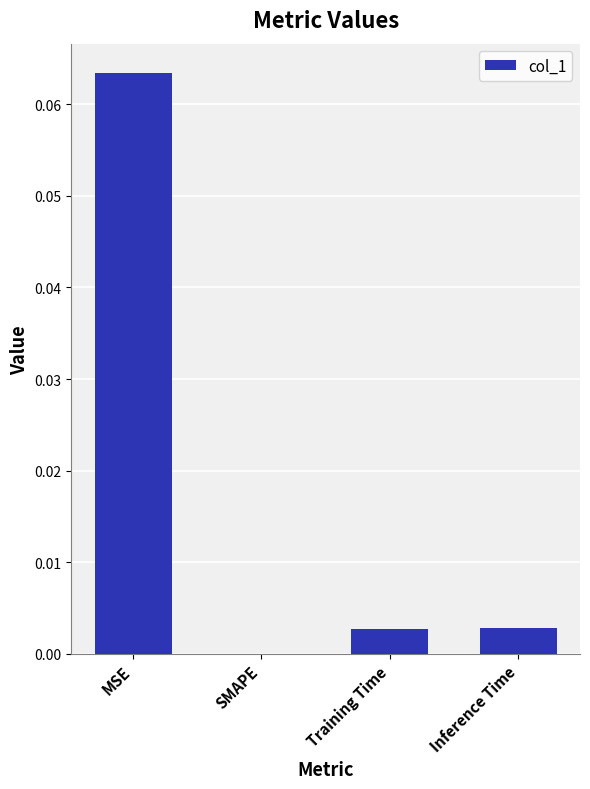

Between SMAPE and MSE, which is larger?

MSE